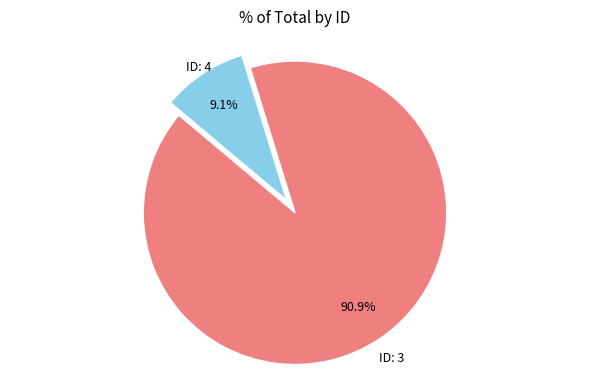

Between ID: 4 and ID: 3, which is larger?

ID: 3